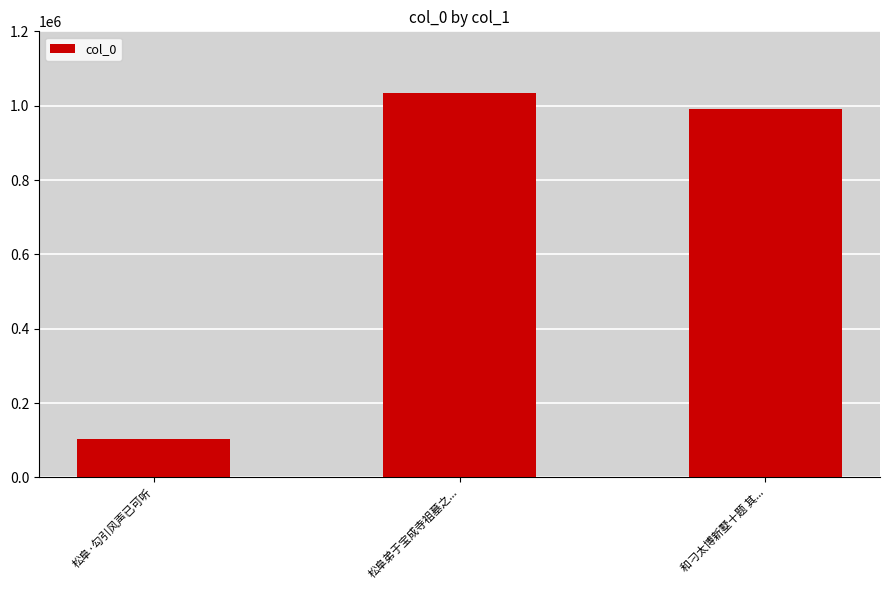

Which has a higher value, 松阜弟于宝成寺祖墓之... or 松阜·勾引风声已可听?

松阜弟于宝成寺祖墓之...